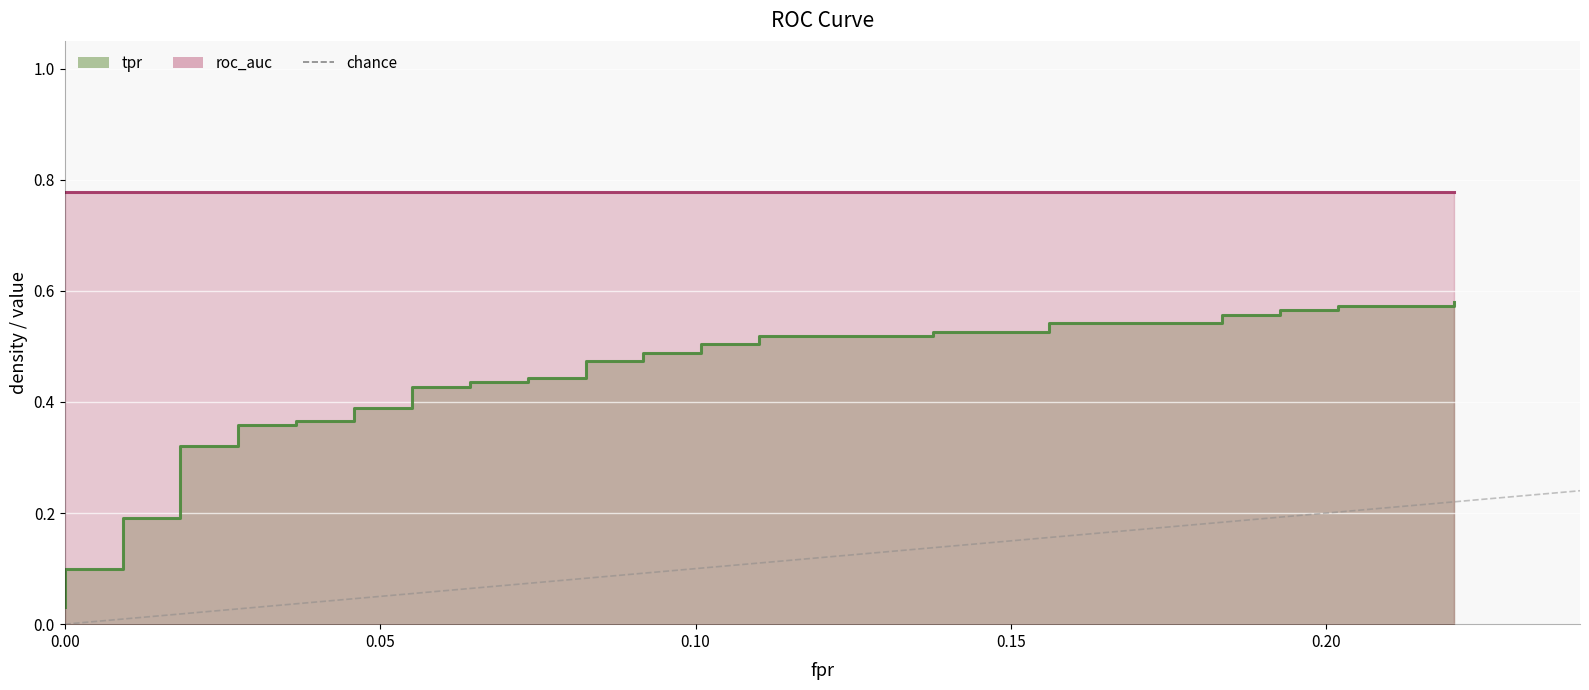

Which has a higher value, 0.05 or 0.00?

0.05